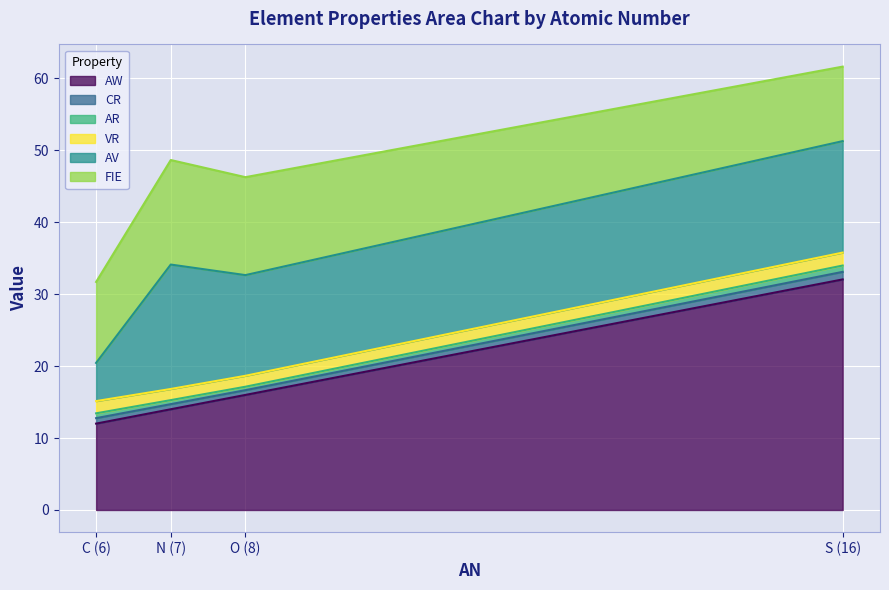

True or false: VR and AR cross at least once.

False